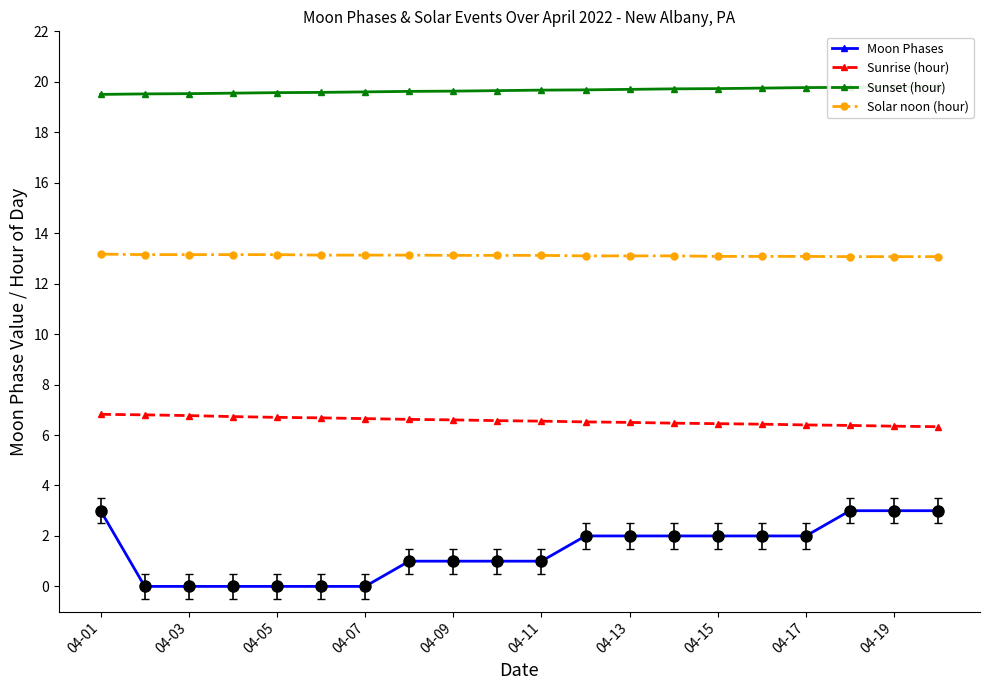

What value does the Sunrise (hour) series have at 15?

6.4